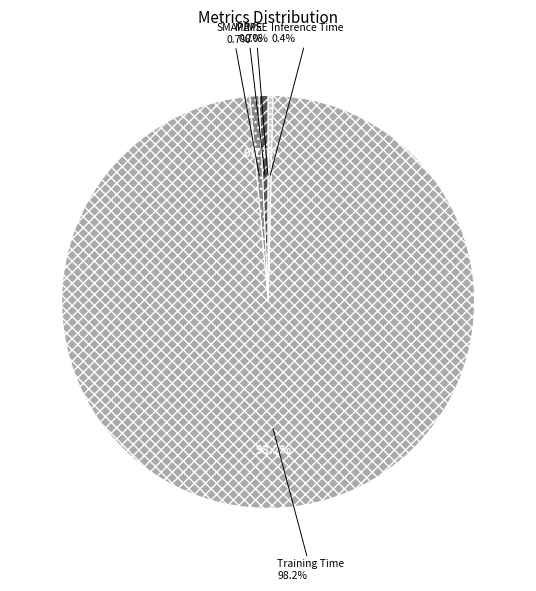

Rank the categories by value from highest to lowest.

Training Time, SMAPE, MAPE, Inference Time, MSE